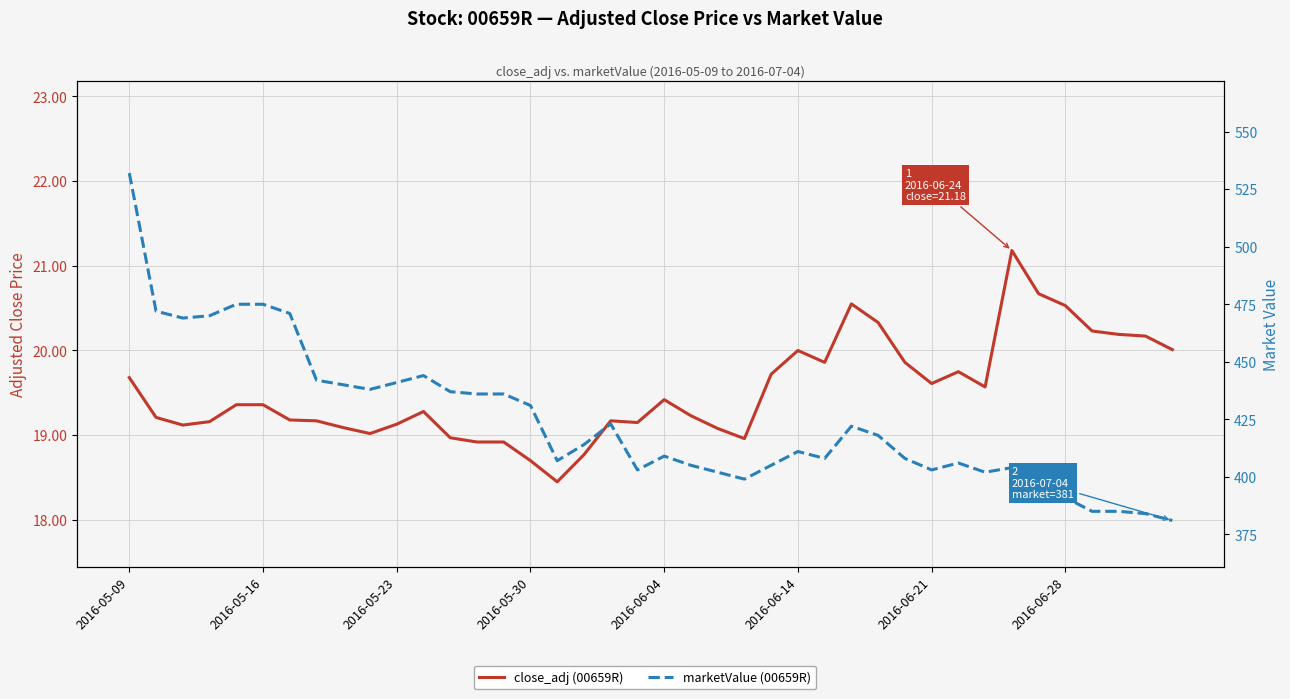

At which label does close_adj (00659R) first exceed 19?

2016-05-09